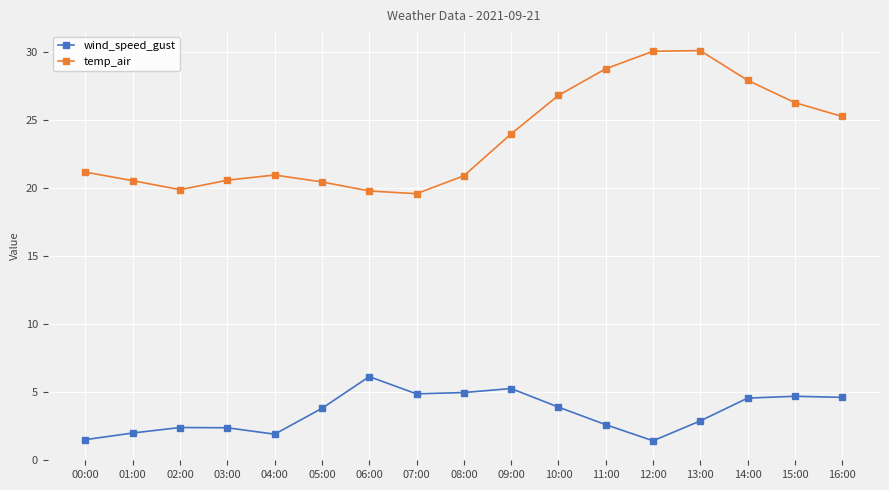

What is the highest value of the temp_air series?

30.1